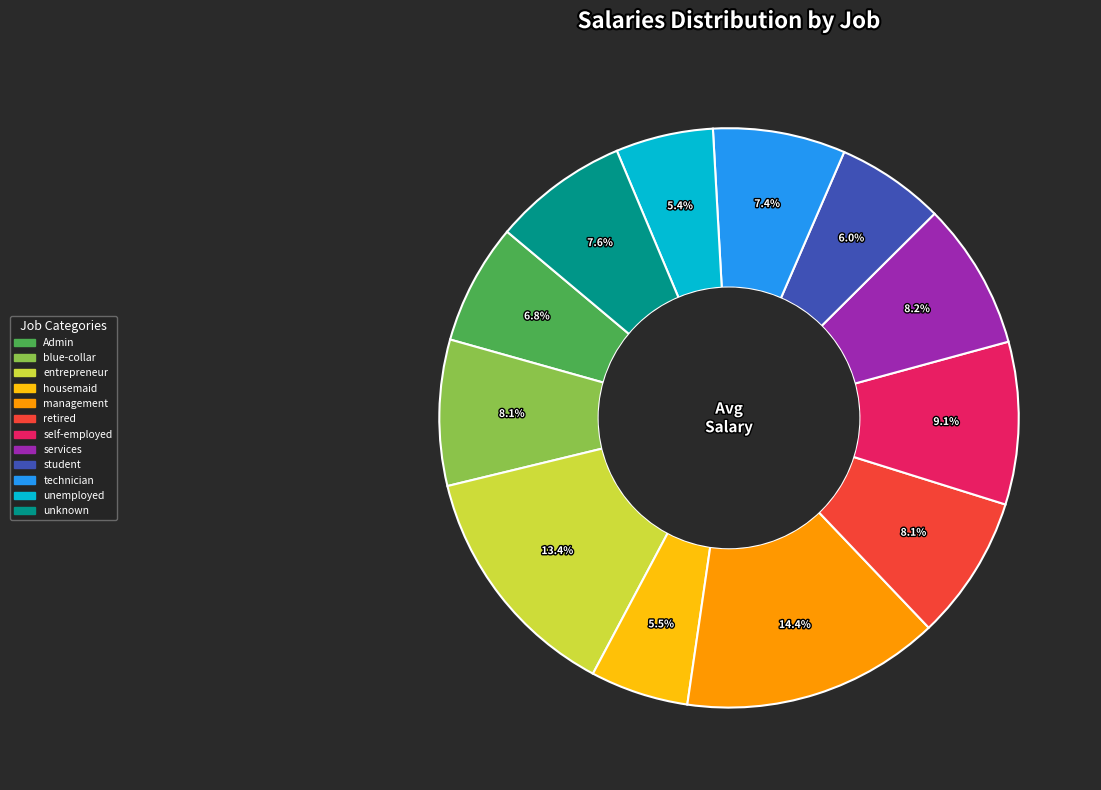

Does management account for over 50% of the chart?

No